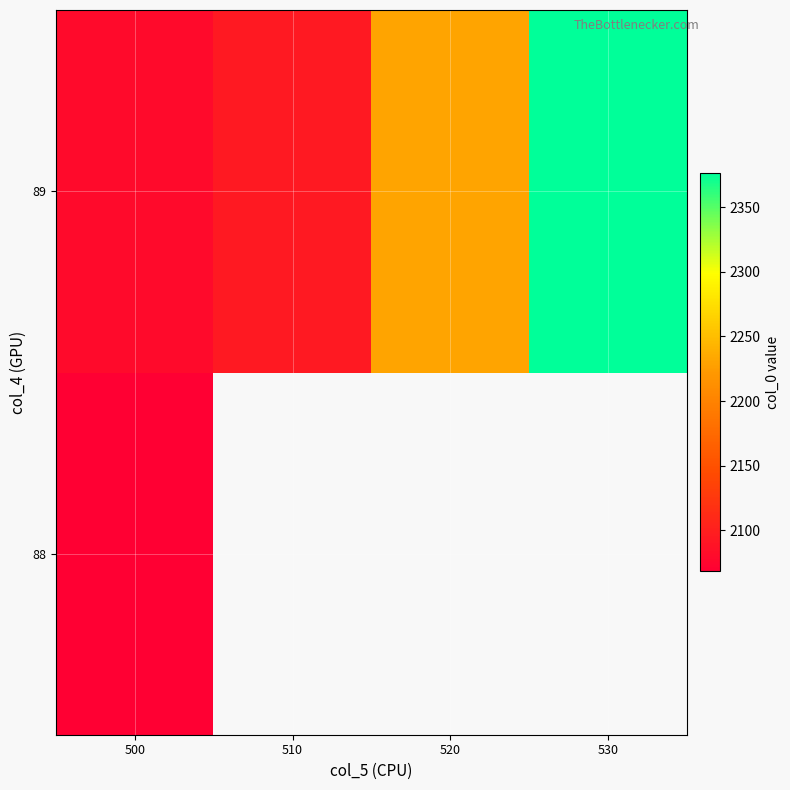

Where is 88 nearest to the value 2068?

500